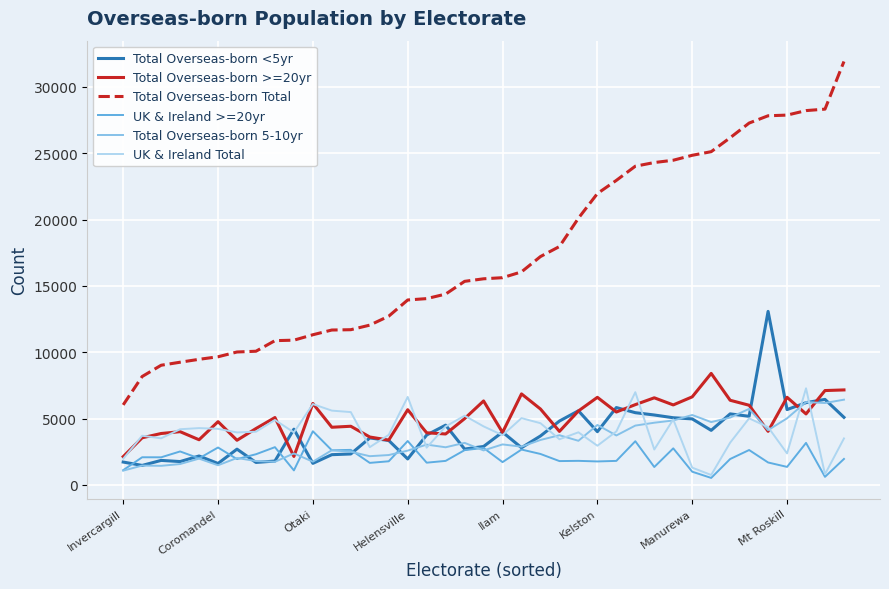

Which series has the largest total across all categories?

Total Overseas-born Total